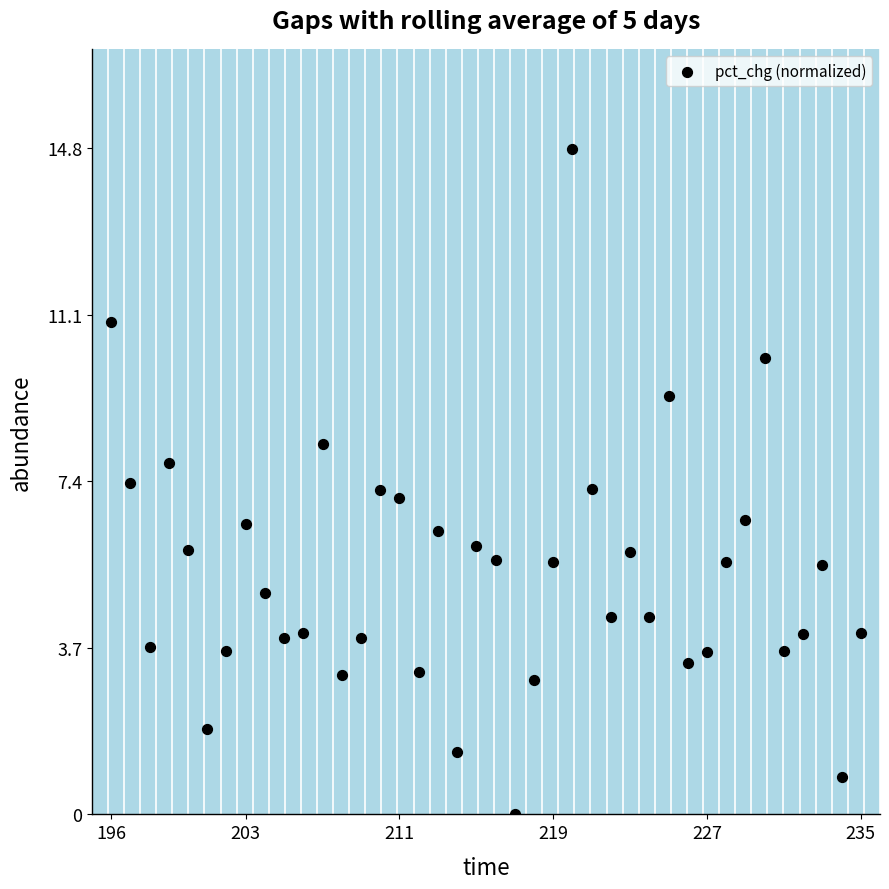

What is the range of Y values (max minus min)?

14.8